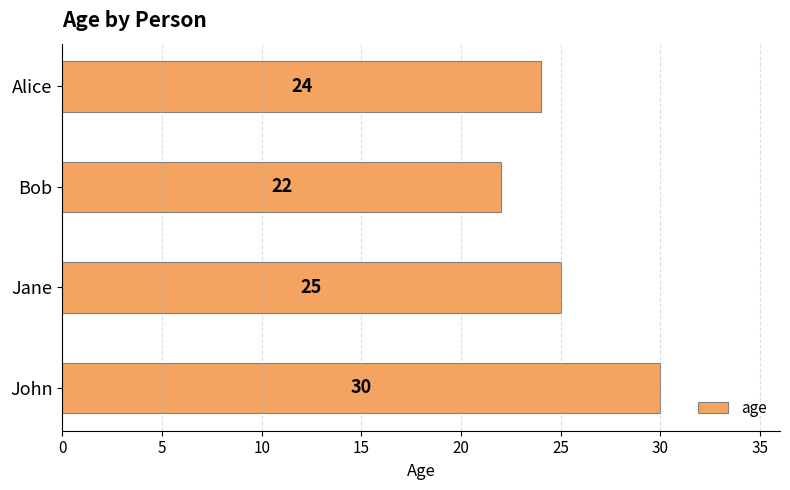

How many bars are there in total?

4